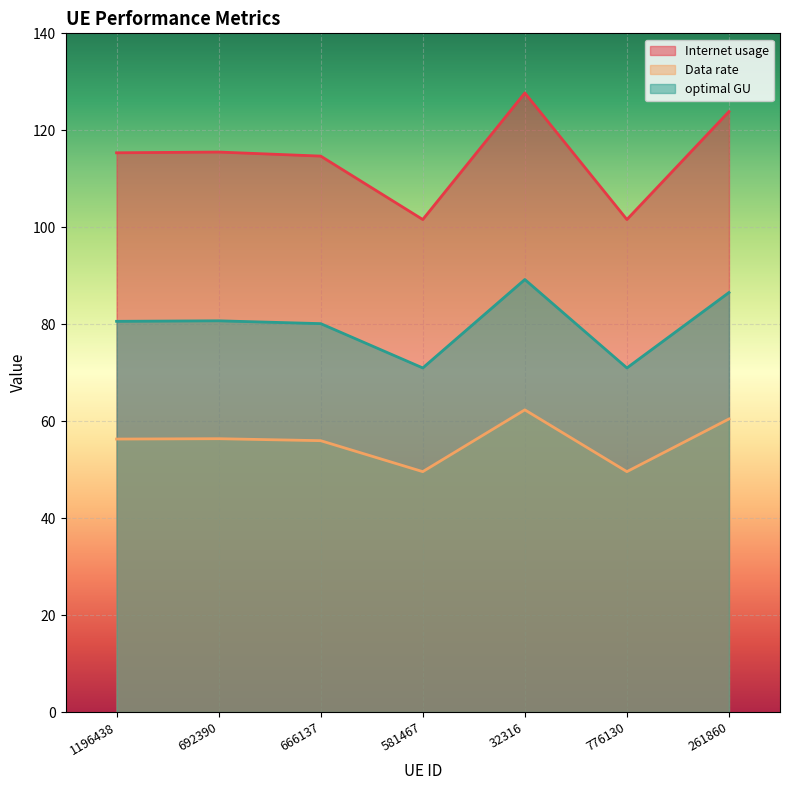

Where is optimal GU nearest to the value 80?

666137